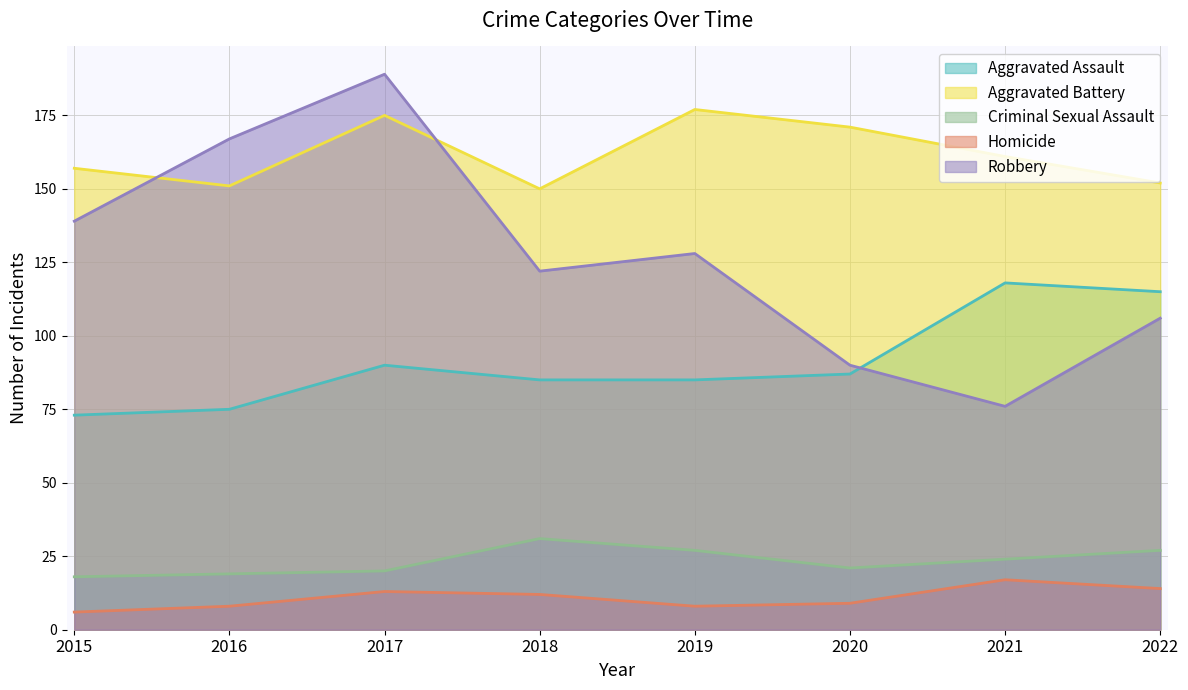

How many lines are shown in the chart?

5